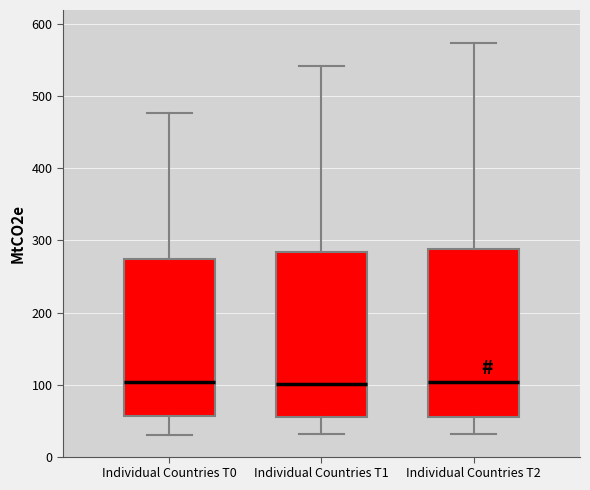

Reading left to right, read every box against the y-axis: the position of its median line, the range the box covers, and the ends of its whiskers. The values are not printed on the chart, so give them approximately, as read against the axis.

Individual Countries T0: median 100, box 60 to 270, whiskers 30 to 480
Individual Countries T1: median 100, box 60 to 280, whiskers 30 to 540
Individual Countries T2: median 100, box 50 to 290, whiskers 30 to 570